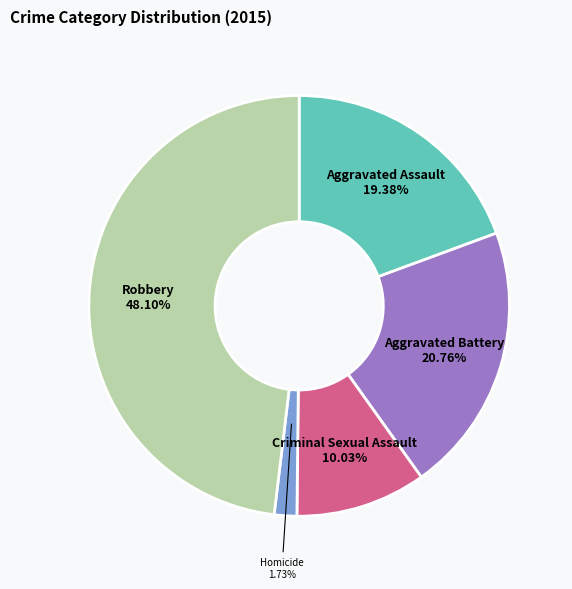

To the nearest percent, what is the difference between the largest and smallest slice percentages?

46%